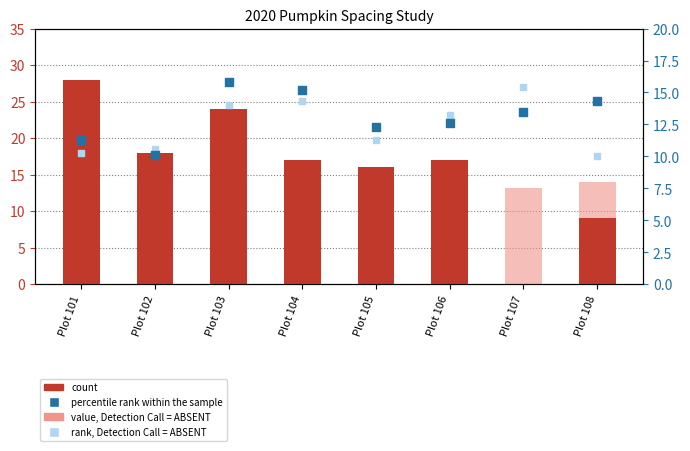

At which category is the sum across all series the highest?

Plot 103